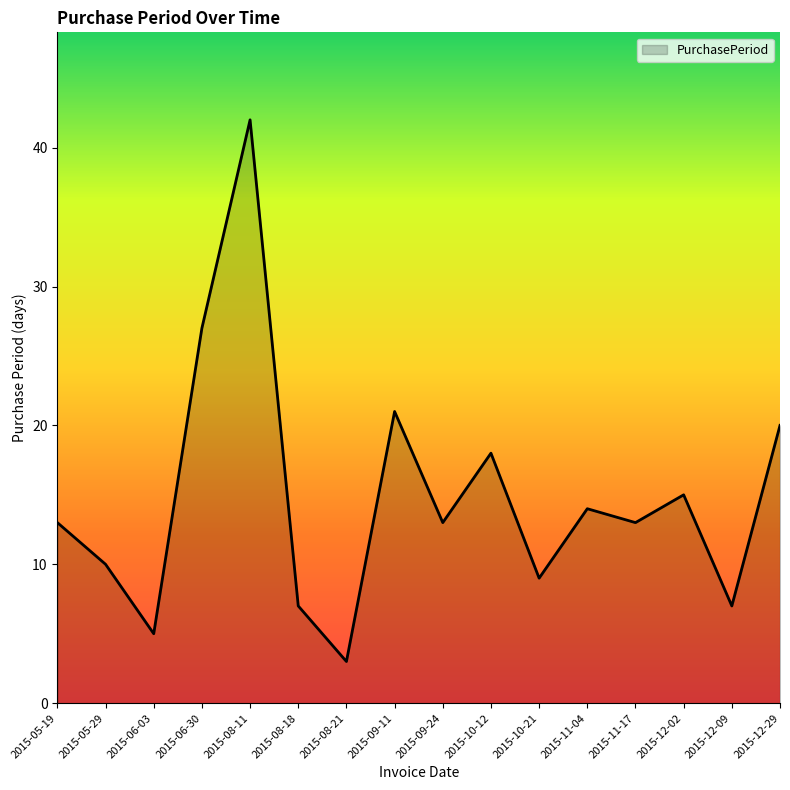

Where is the data nearest to the value 22?

2015-09-11